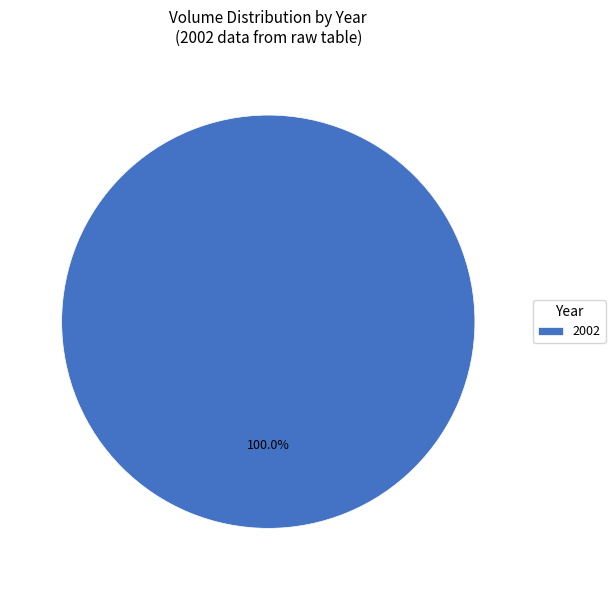

Which slice represents more than half of the pie?

2002